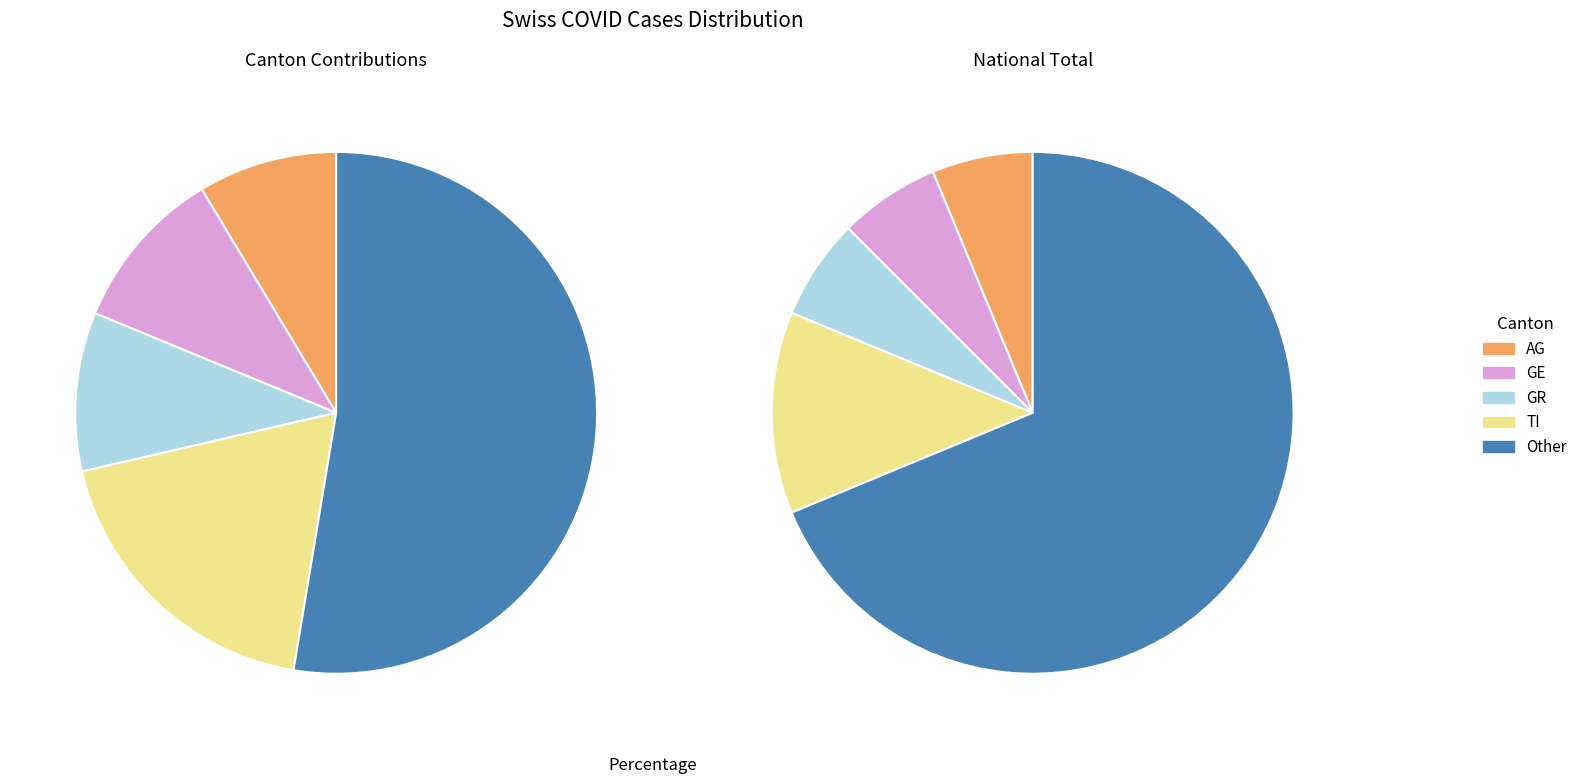

The 32 slice represents 1% of the pie. True or false?

False